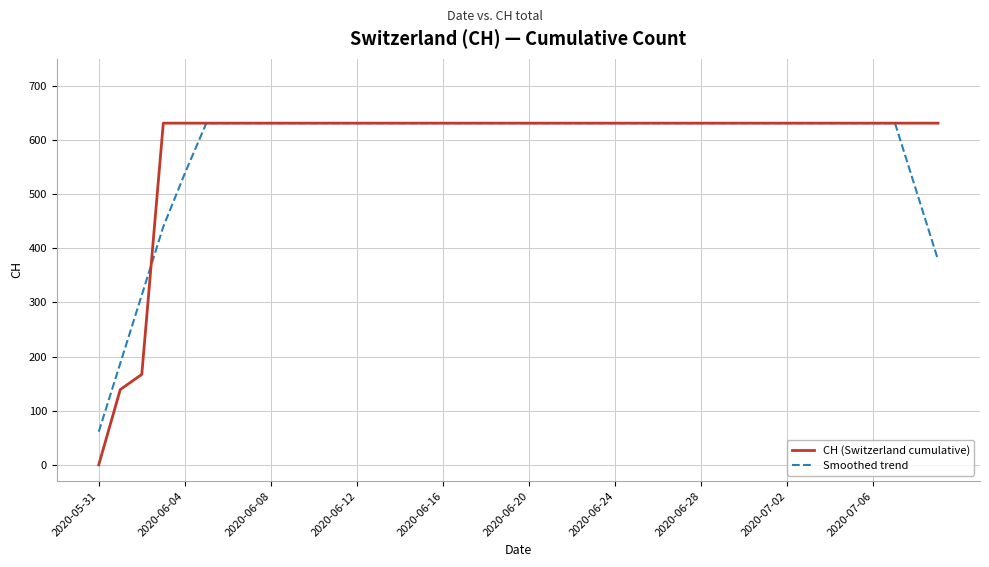

Which series has the largest range (max minus min)?

CH (Switzerland cumulative)